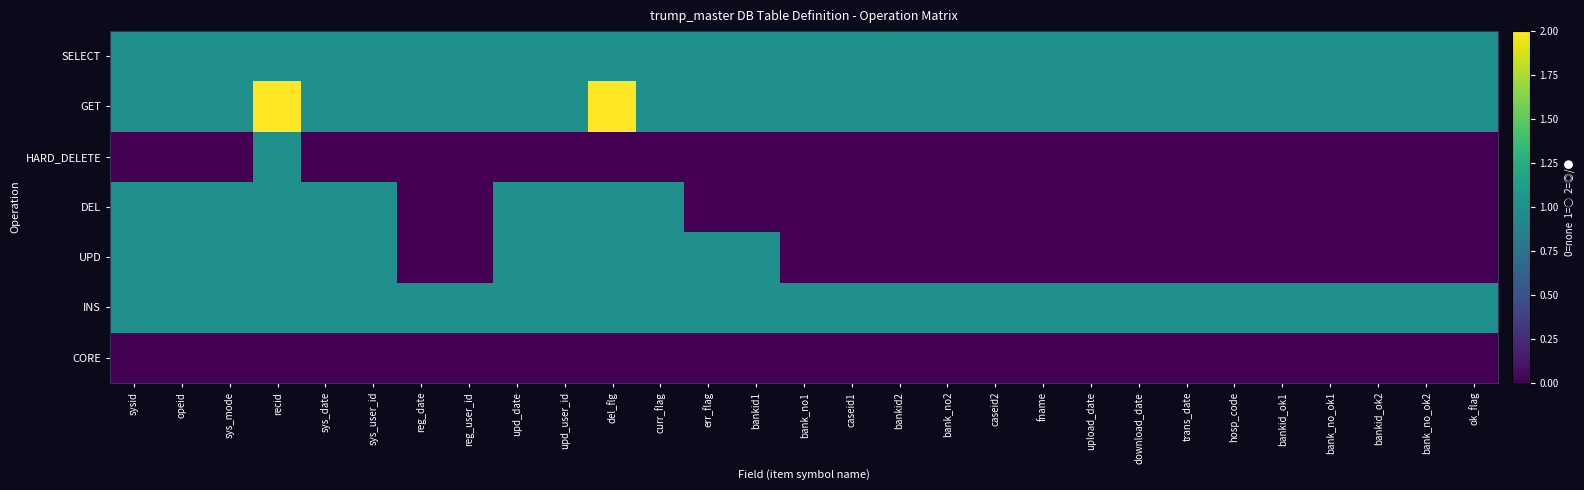

Which series has the largest range (max minus min)?

UPD